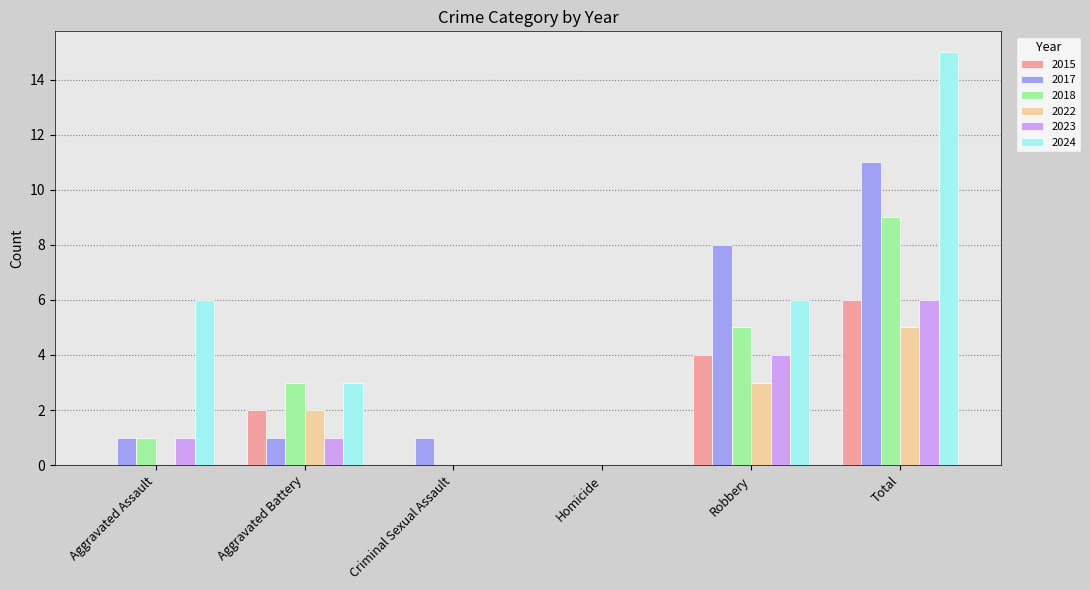

What is the total value across all series at Robbery?

30